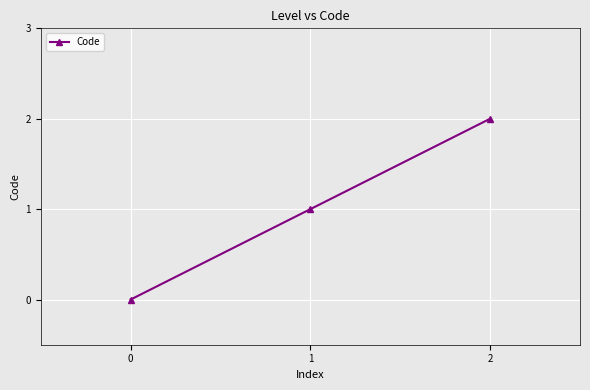

Reading left to right, transcribe all the data shown in this chart.

0=0	1=1	2=2